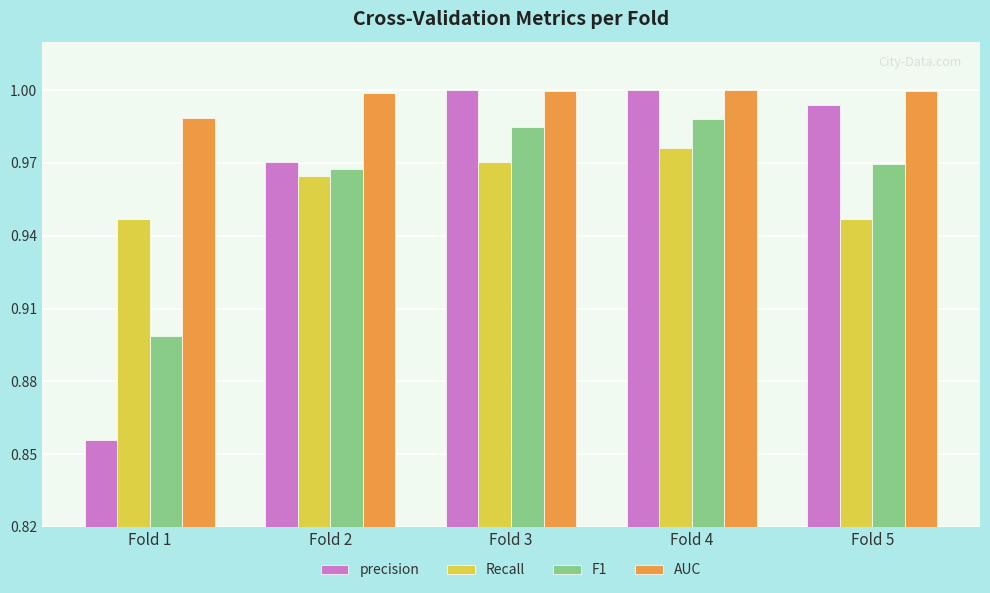

At which category is the sum across all series the highest?

Fold 4